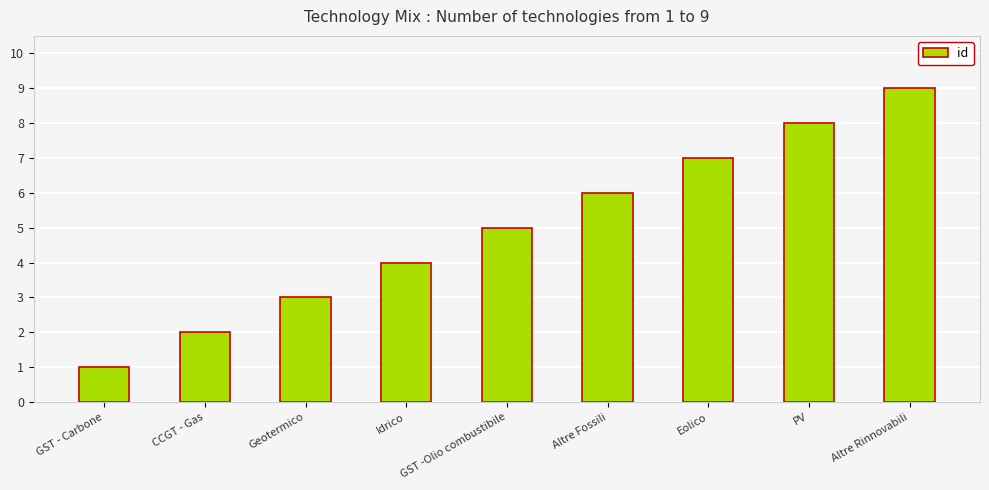

The value at Altre Rinnovabili is 9. True or false?

True